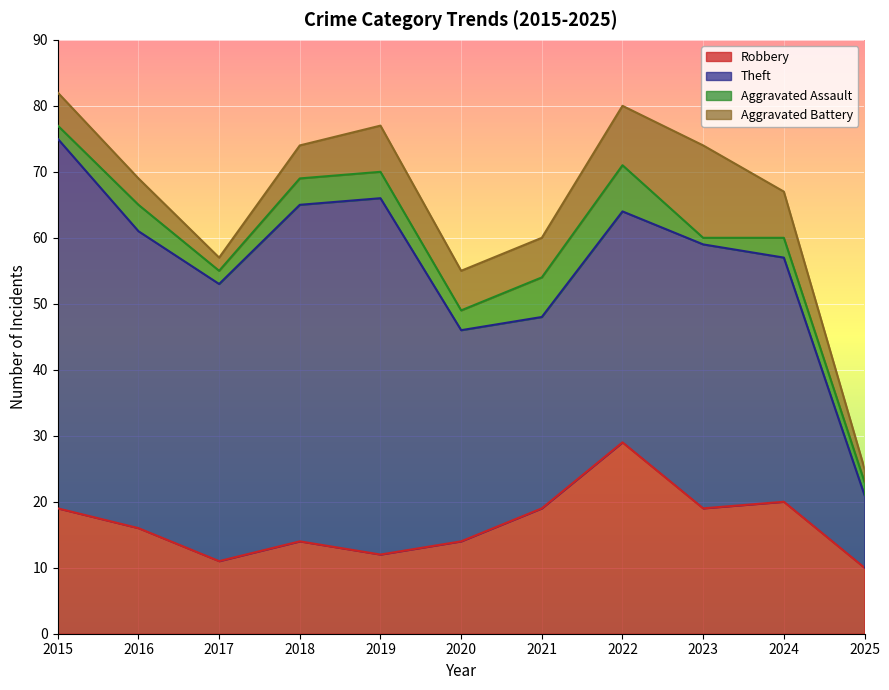

Reading right to left, extract all data points from this chart.

Robbery: 10	20	19	29	19	14	12	14	11	16	19
Theft: 11	37	40	35	29	32	54	51	42	45	56
Aggravated Assault: 2	3	1	7	6	3	4	4	2	4	2
Aggravated Battery: 2	7	14	9	6	6	7	5	2	4	5